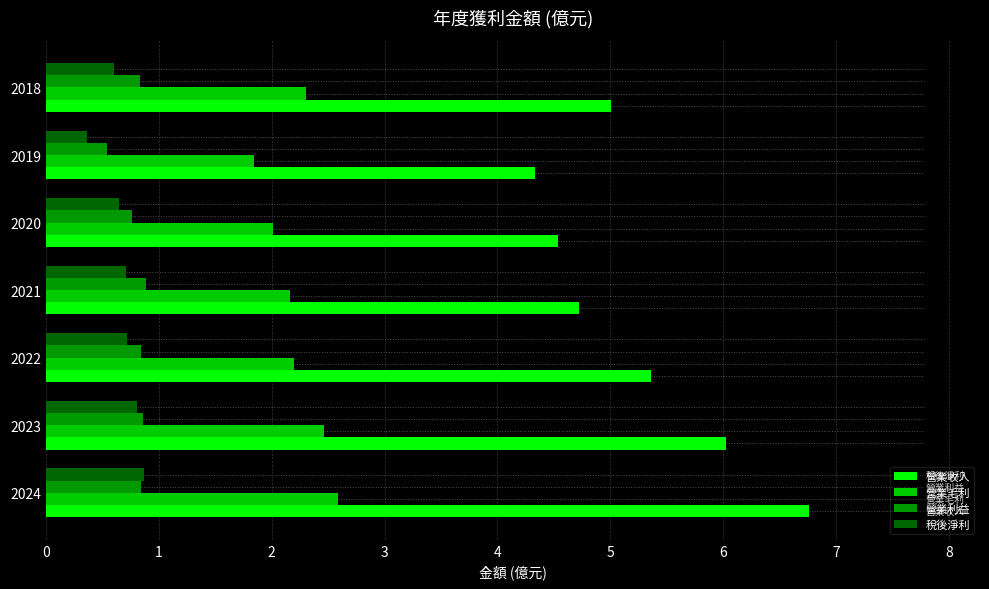

What is the difference between the maximum and minimum values in the 營業收入 series?

2.4